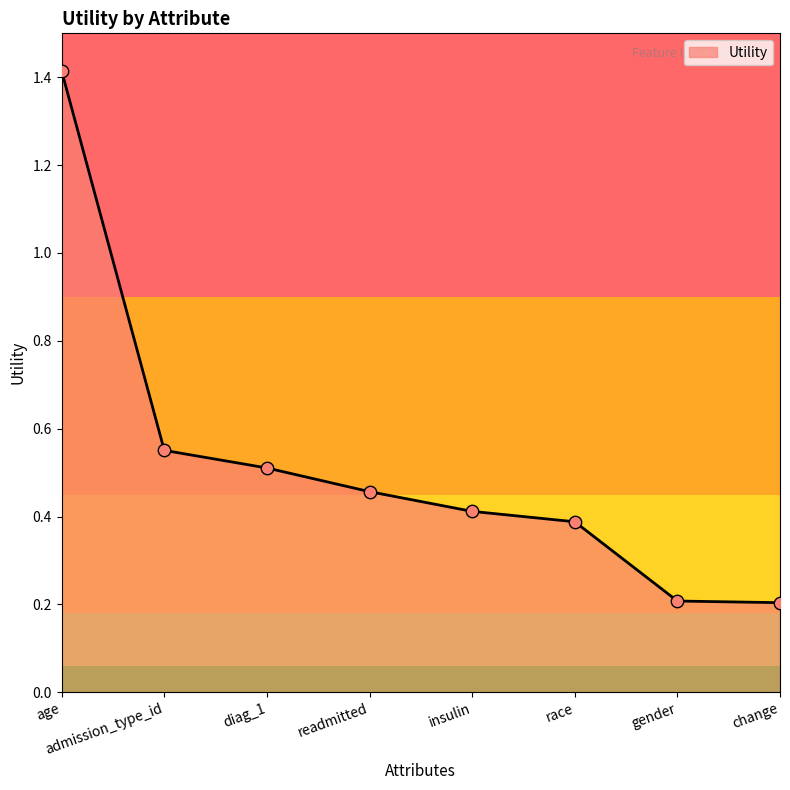

What is the change in value from age to race?

-1.0